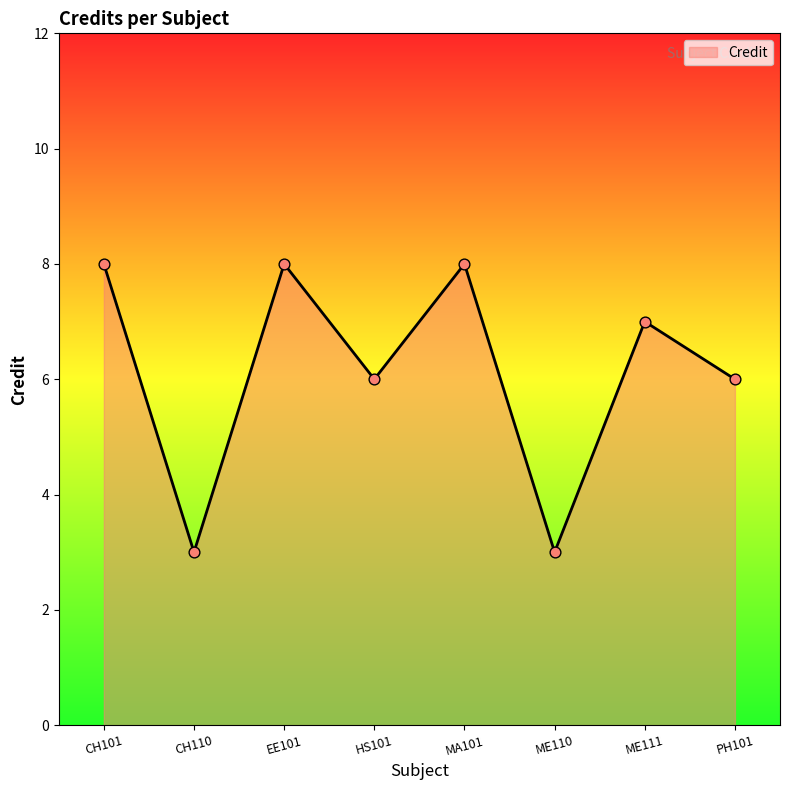

What is the change in value from MA101 to ME111?

-1